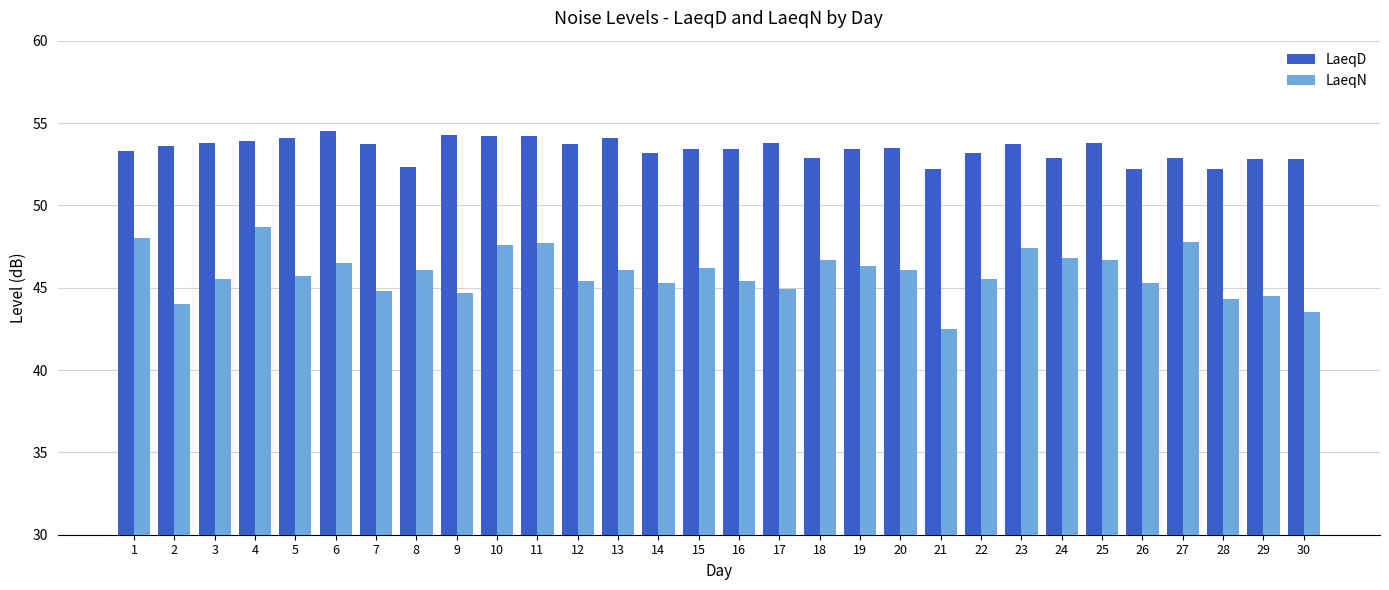

Which category has the lowest value across all series?

21